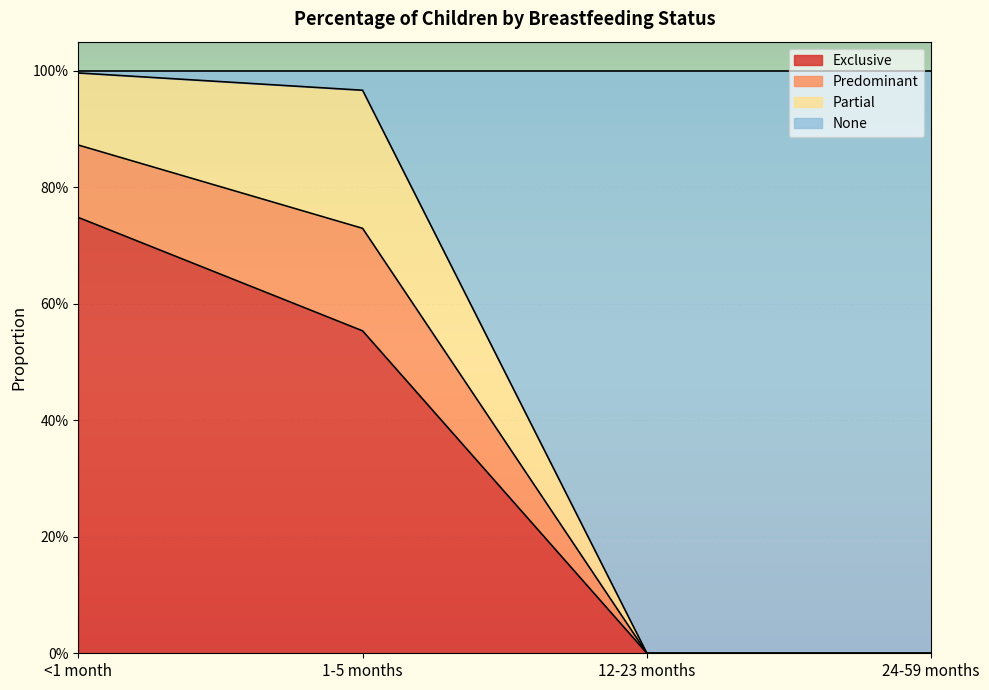

What are all the series names shown in the legend?

Exclusive, Predominant, Partial, None